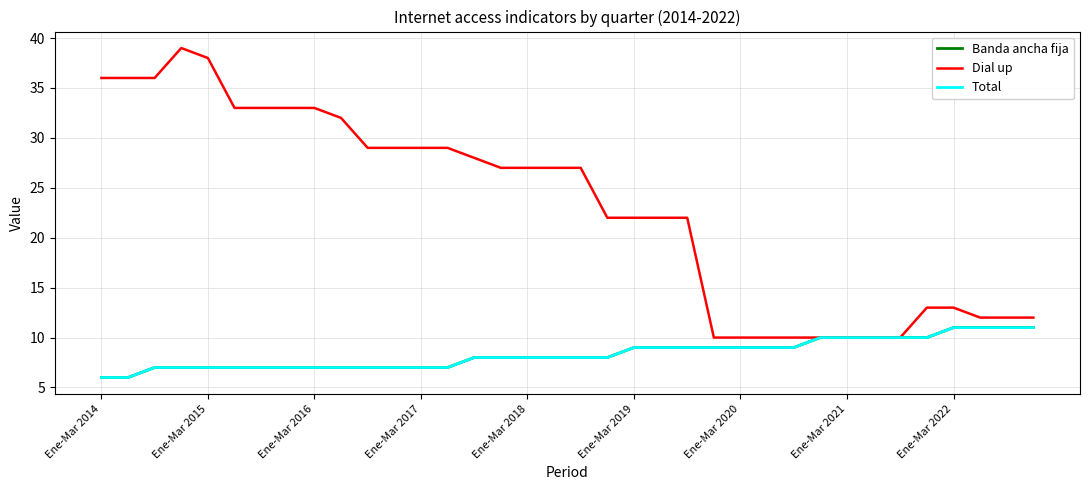

Which label corresponds to the smallest value in the chart?

Ene-Mar 2014